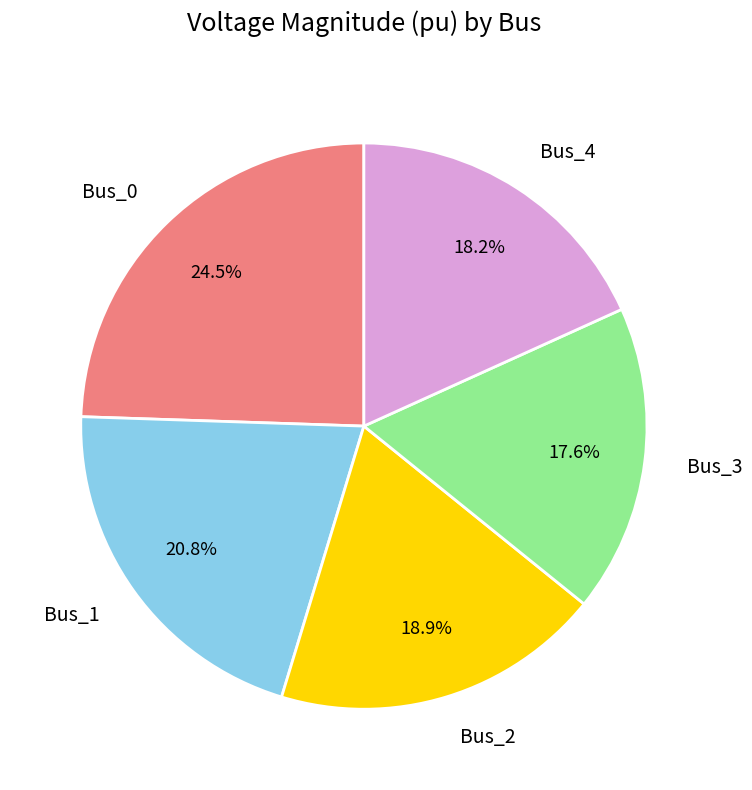

Between Bus_1 and Bus_2, which is larger?

Bus_1